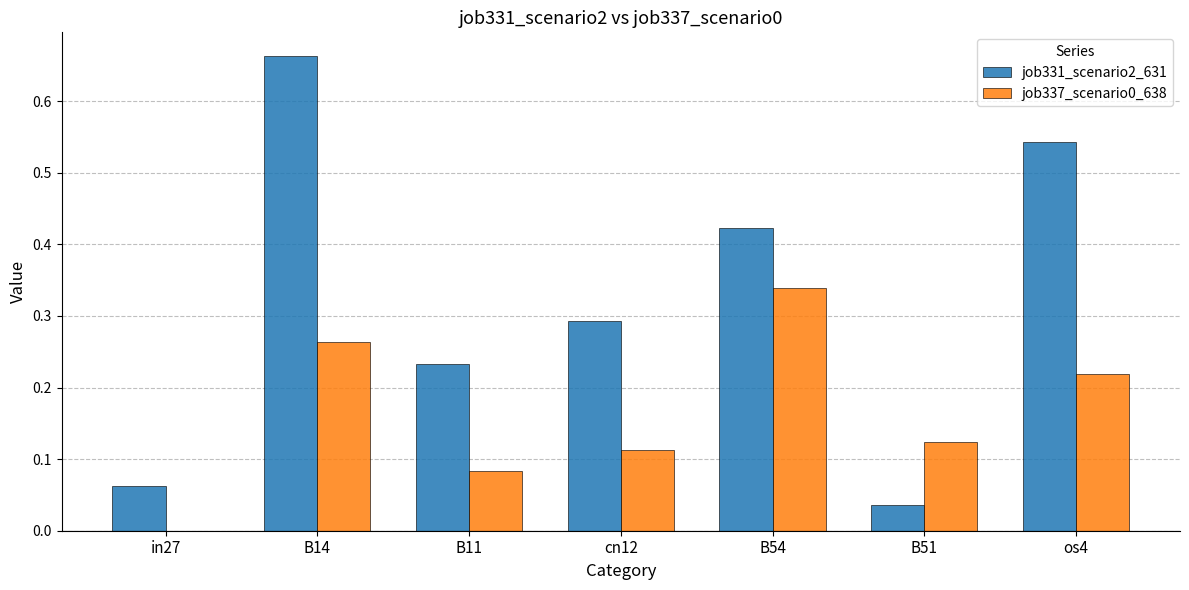

Are the bars grouped side by side (vs. stacked)?

Yes